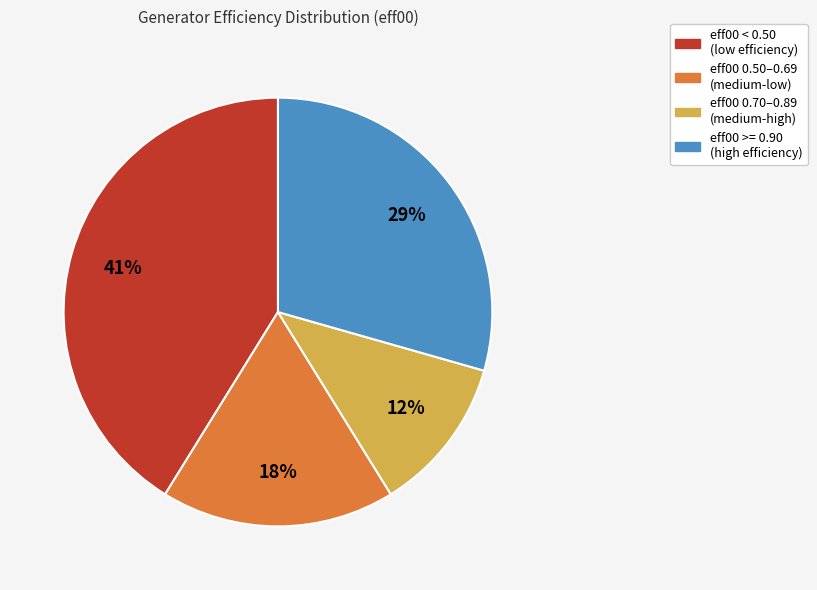

Count the number of slices in the pie.

4